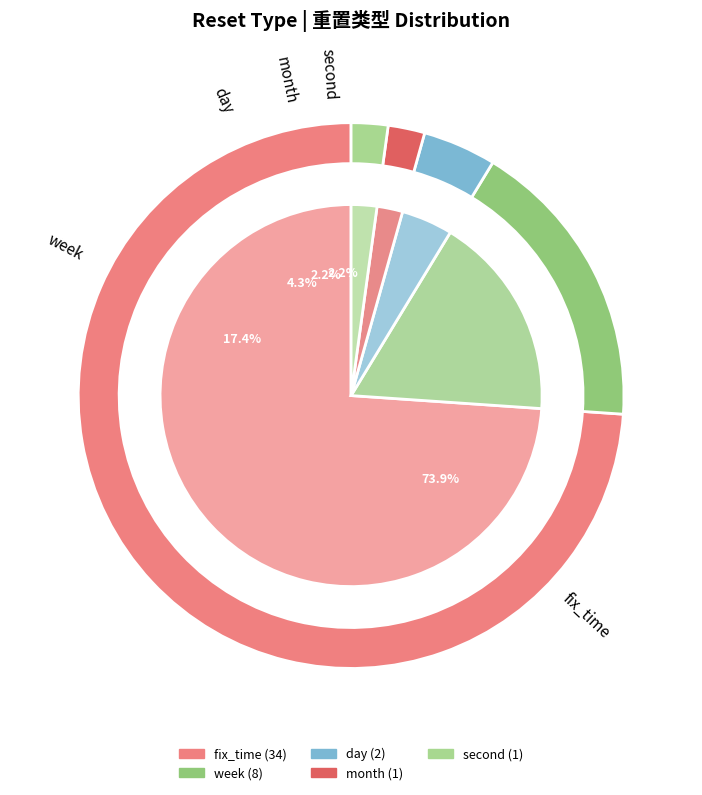

Does any single category account for the majority?

Yes